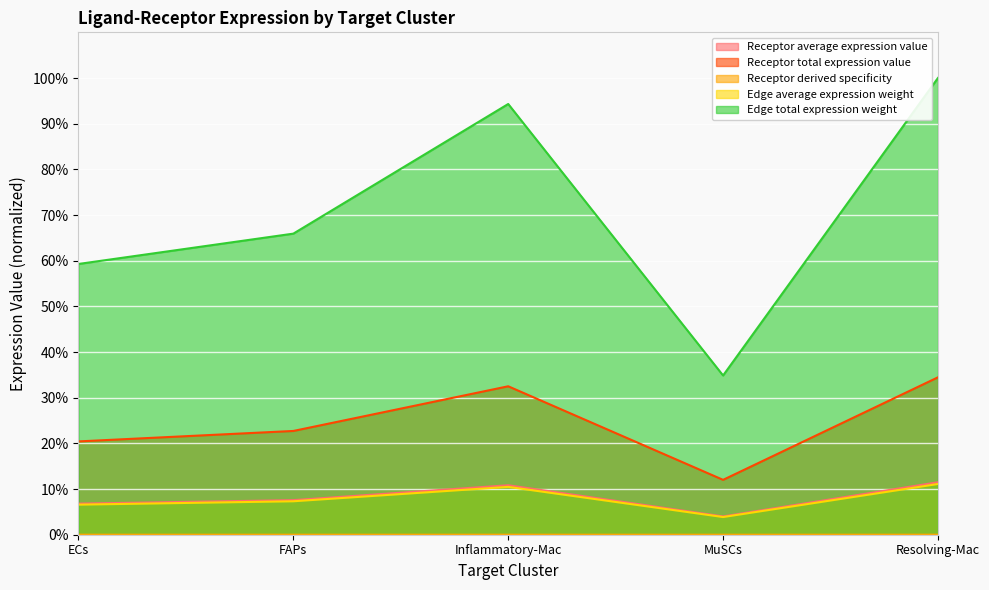

What is the label of the 2nd point from the left?

FAPs